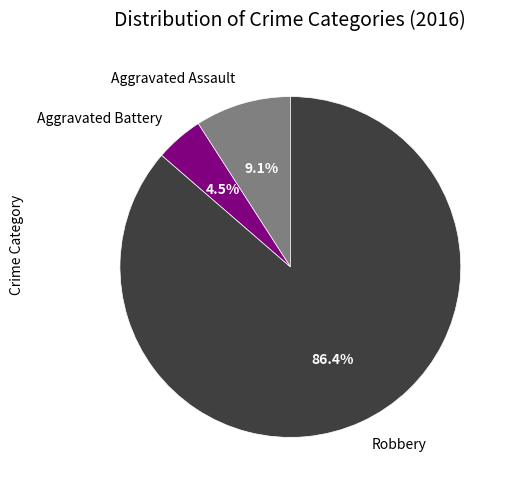

Which category has the biggest portion of the pie?

Robbery